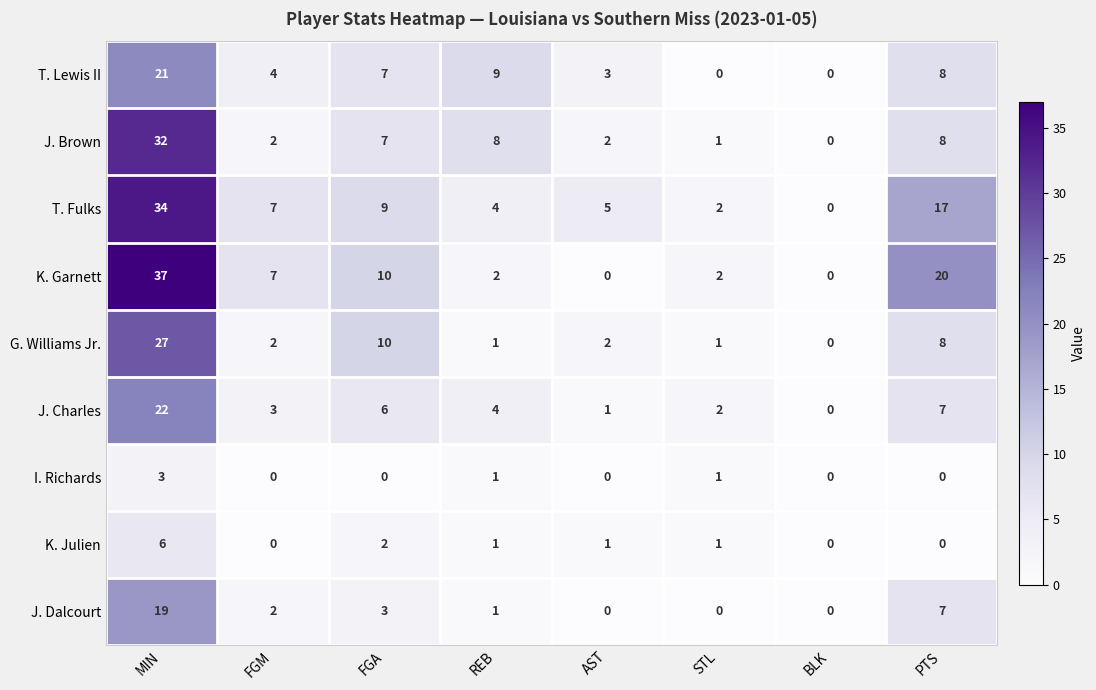

At which category is the sum across all series the highest?

MIN